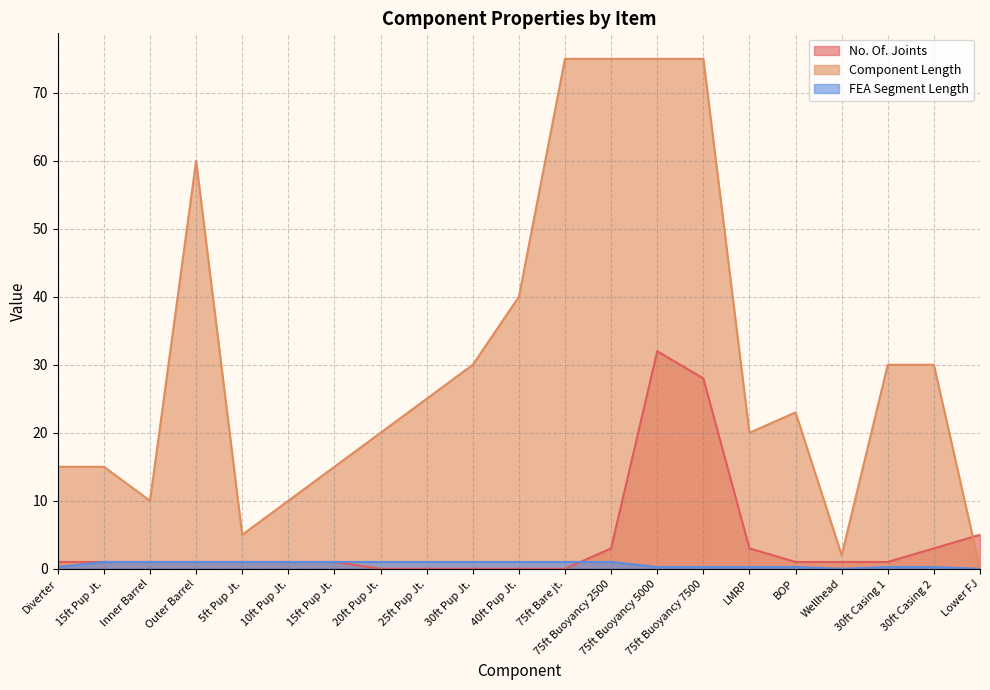

What is the value of the FEA Segment Length point at the 19th from the left?

0.2